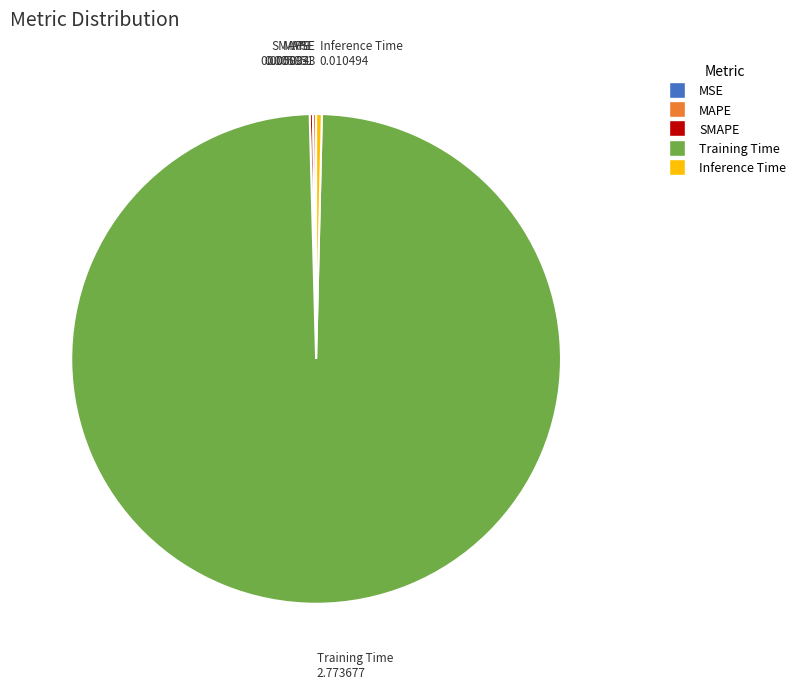

Which category accounts for the majority?

Training Time